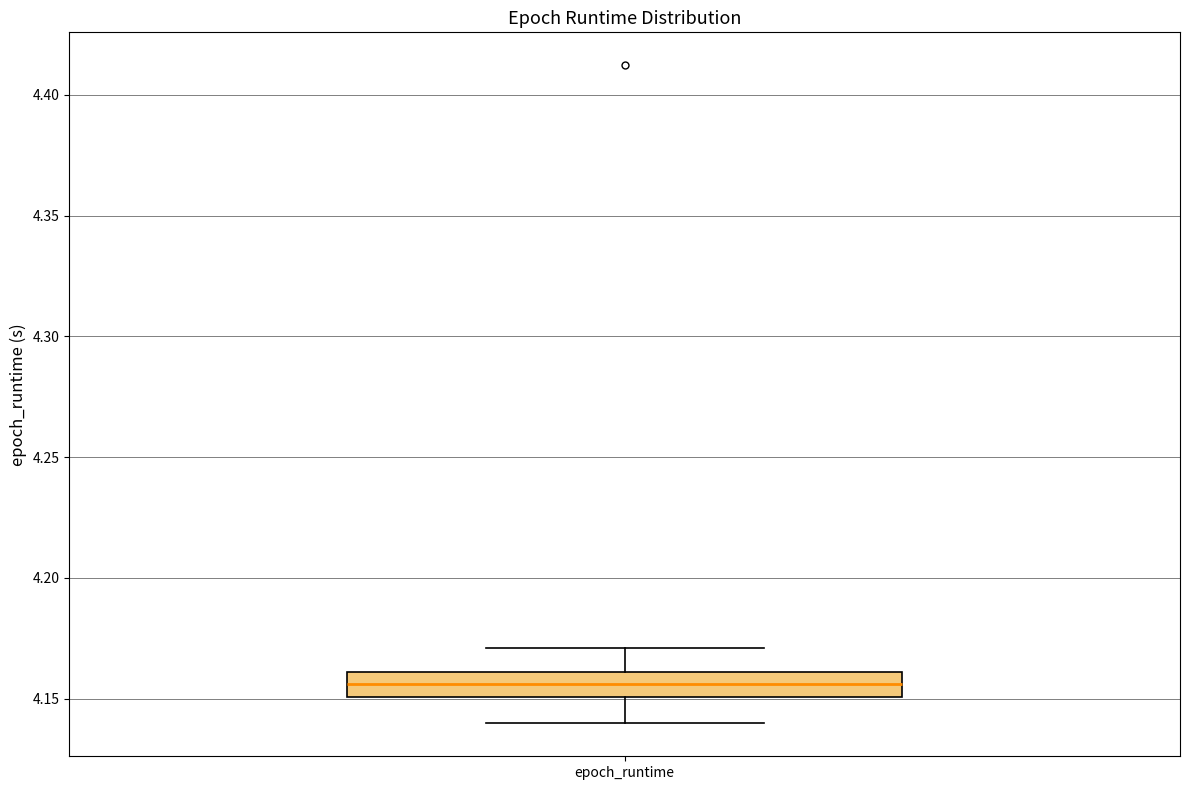

Read this box plot against the y-axis: the position of the median line, the range covered by the box, and the ends of both whiskers. The values are not printed on the chart, so give them approximately, as read against the axis.

median 4.155, box 4.150 to 4.160, whiskers 4.140 to 4.170